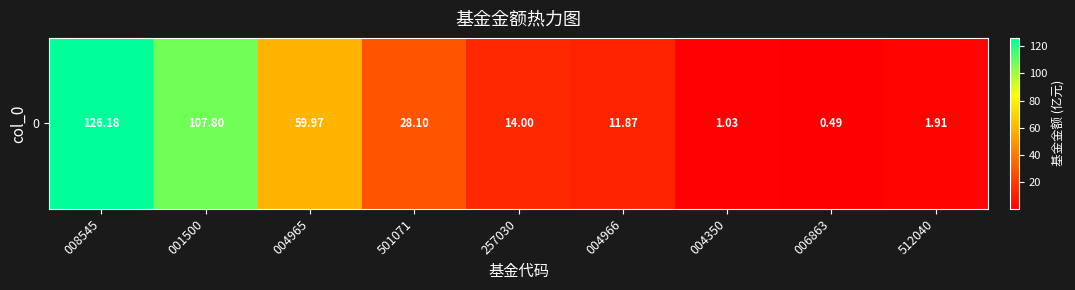

Which category has the highest value across all series?

008545